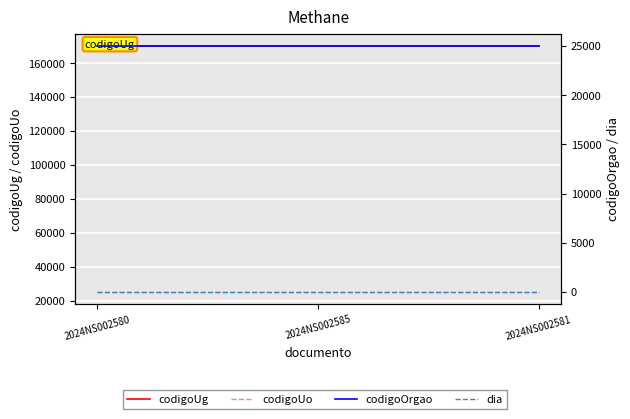

Is the value of codigoUg at 2024NS002581 greater than the value of codigoOrgao at 2024NS002581?

Yes